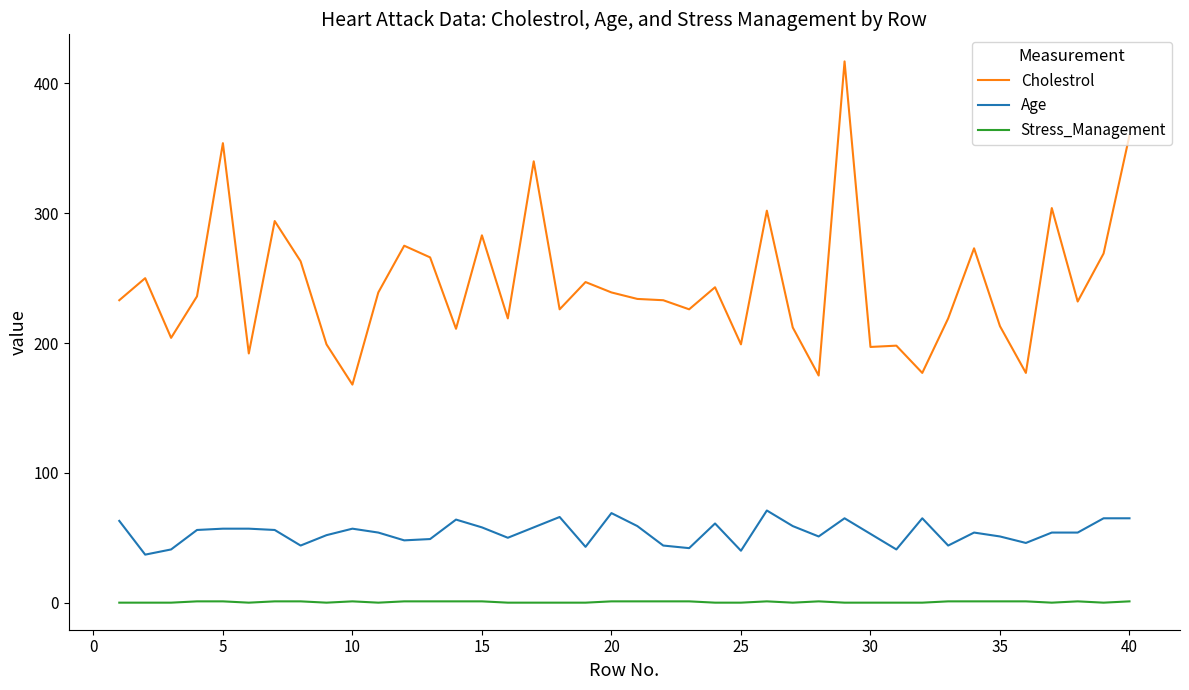

What is the greatest value displayed?

417